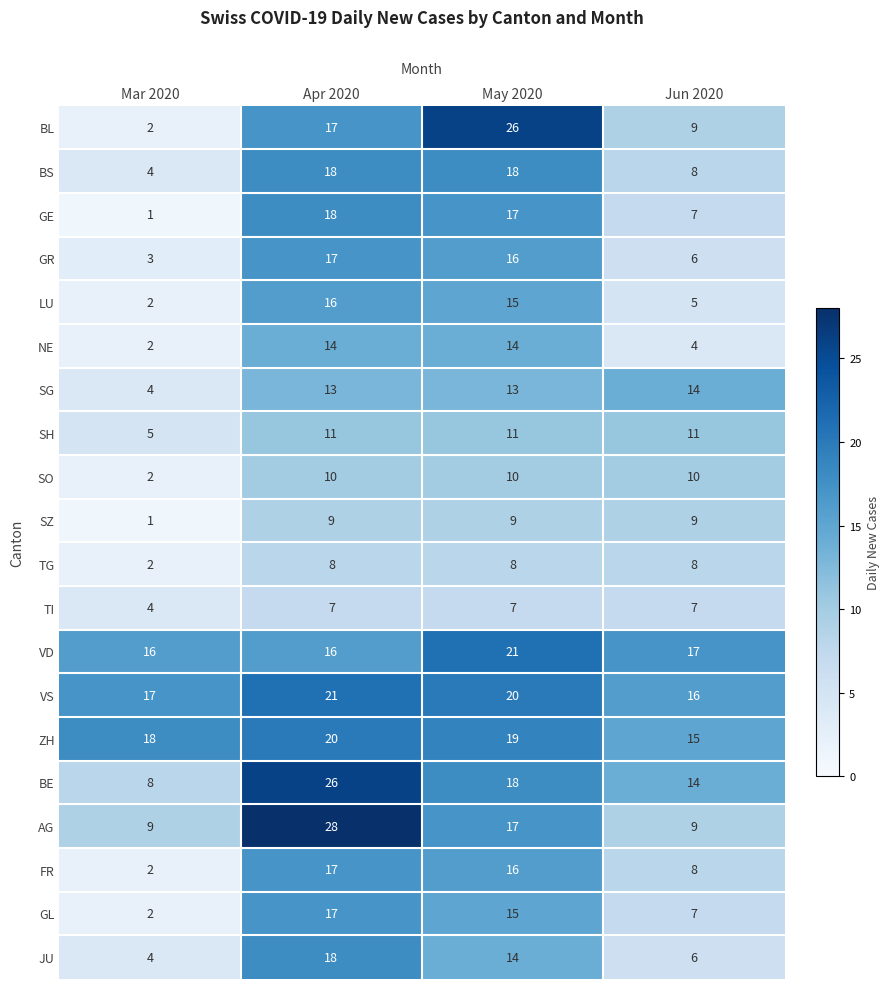

True or false: SO has a value of 10 at Apr 2020.

True